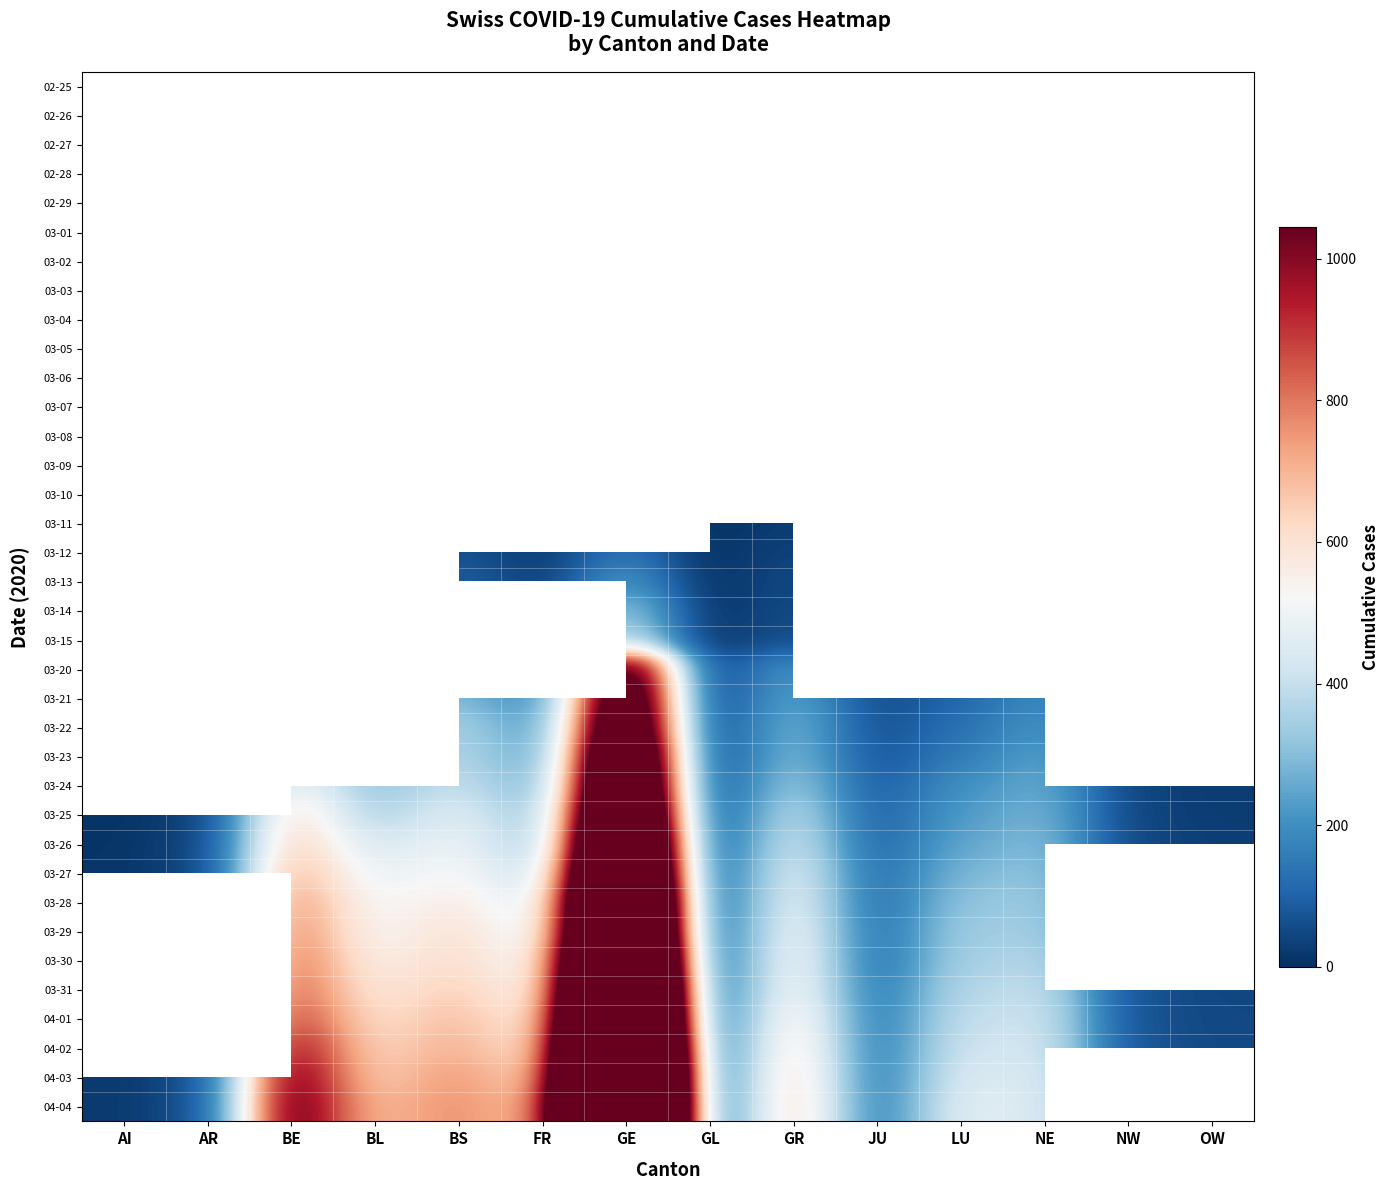

How many categories are shown in the chart?

14